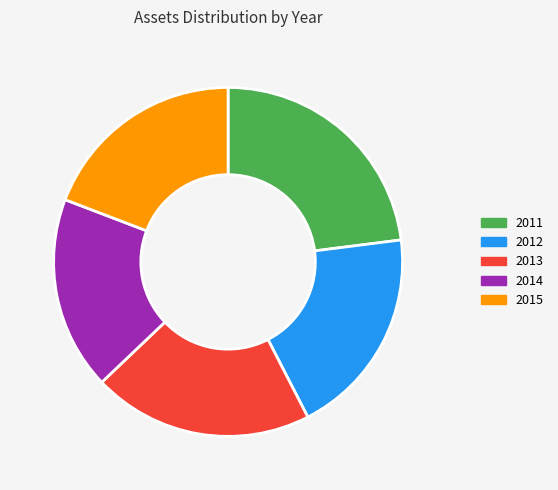

Count the number of slices in the pie.

5